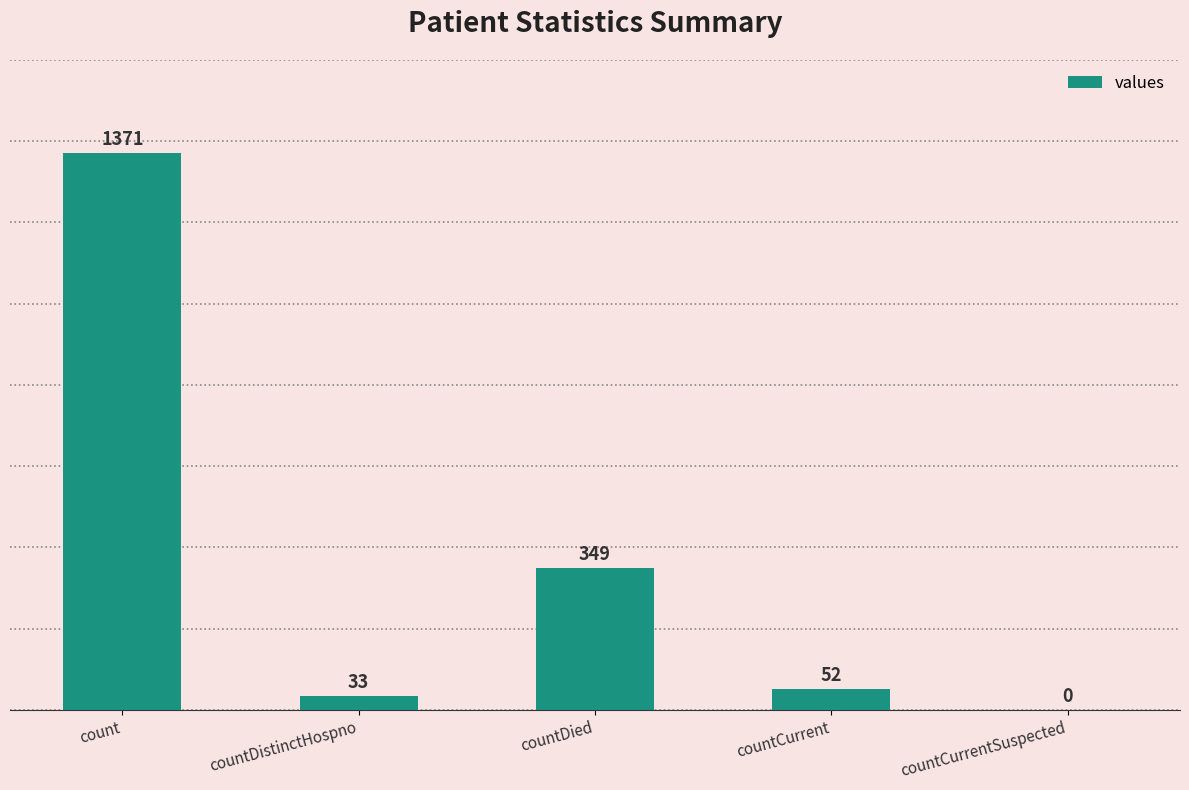

Reading left to right, extract all data points from this chart.

1371	33	349	52	0